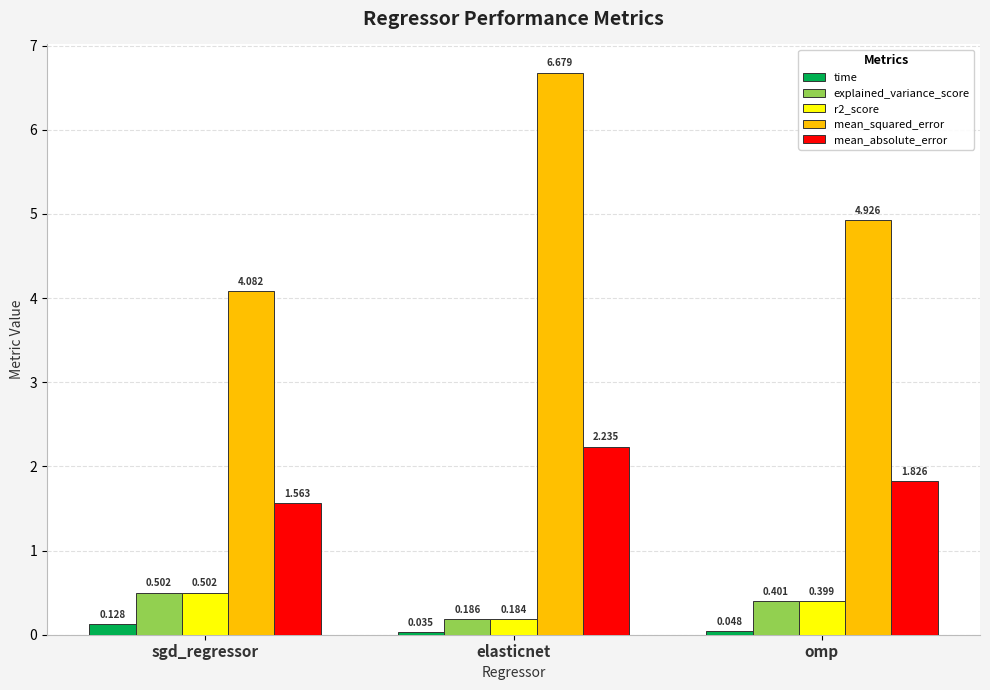

Which category has the highest value across all series?

elasticnet